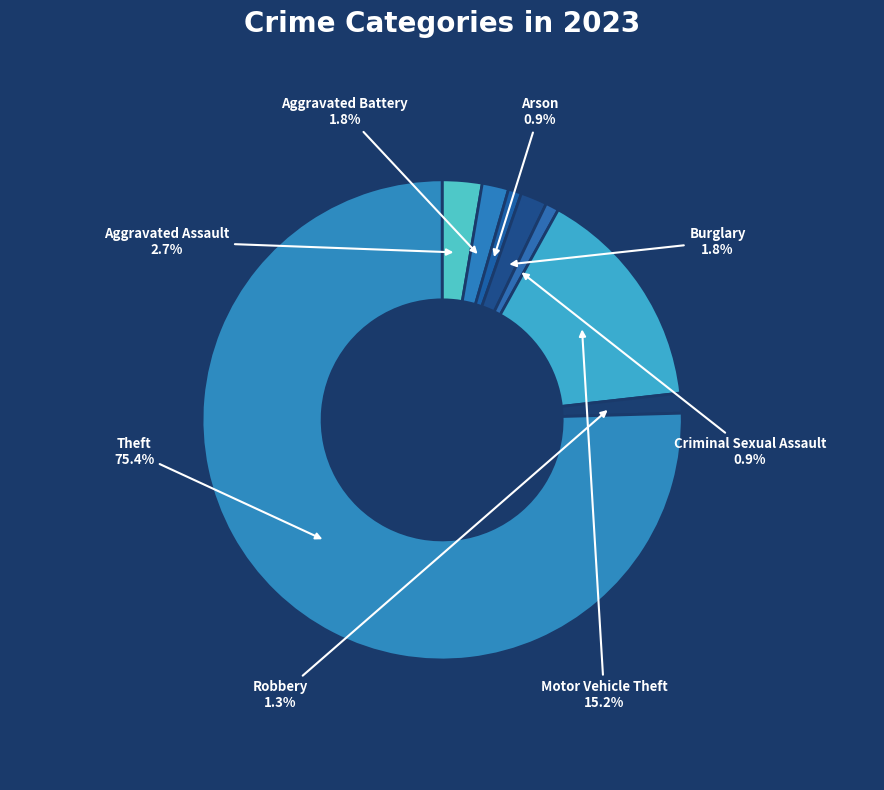

How much of the chart is everything except Robbery?

98.7%